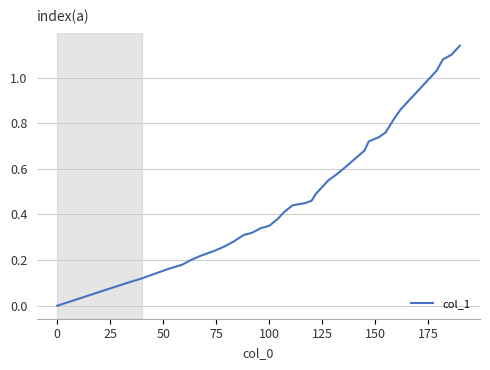

Does the chart display data point markers on the line(s)?

No